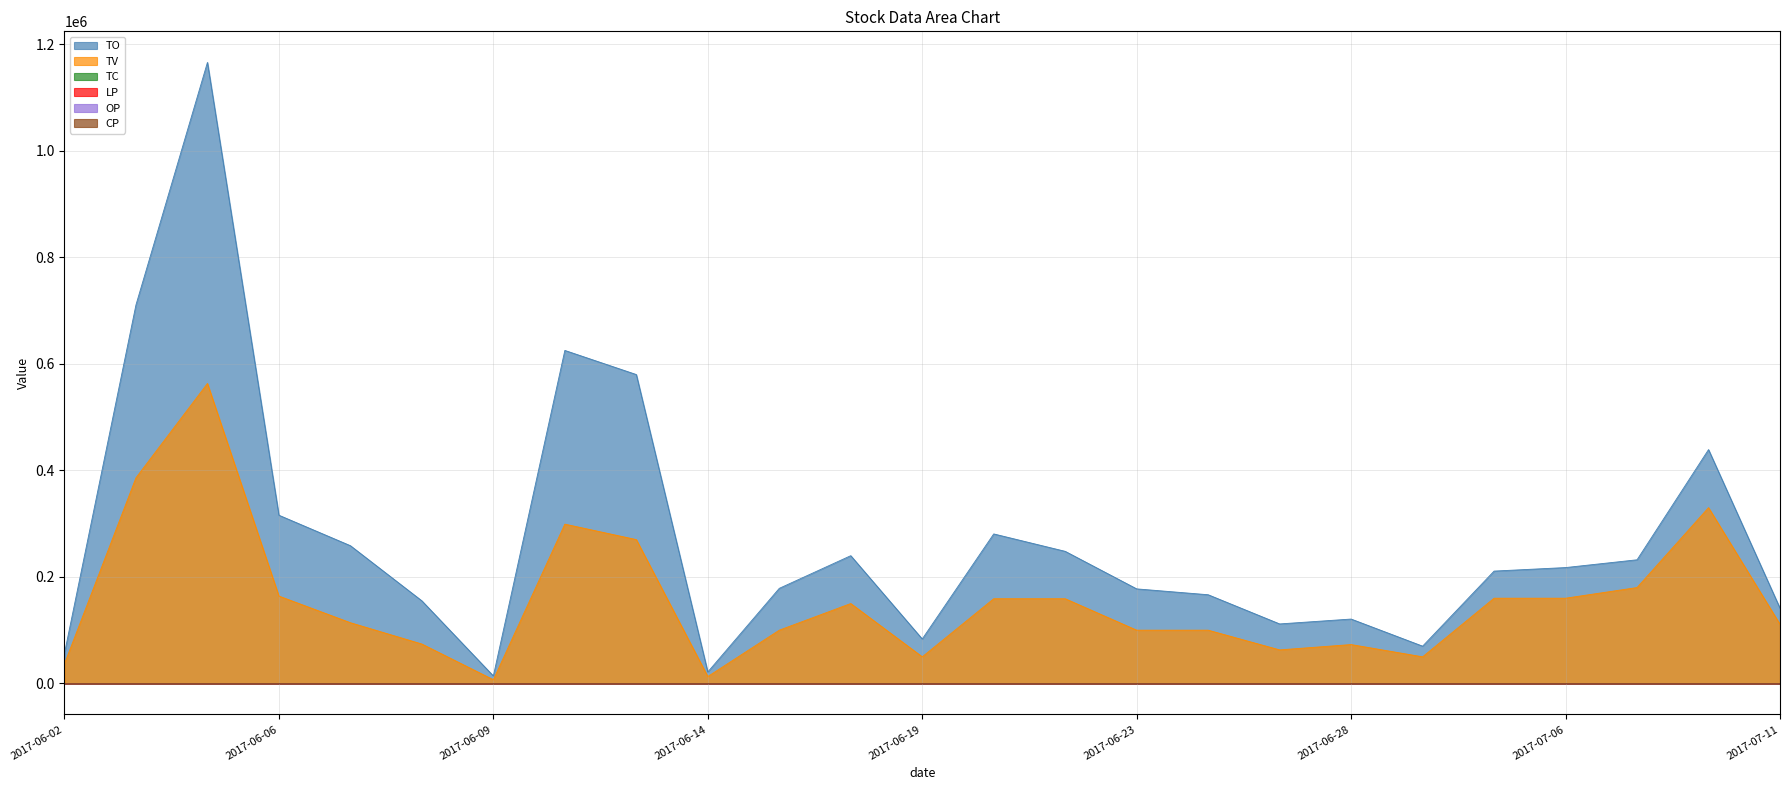

Reading left to right, extract all data points from this chart.

TO: 56780.0	710510.0	1165580.0	315740.0	258560.0	155040.0	14090.0	625030.0	579750.0	21580.0	178500.0	239800.0	83500.0	280650.0	247960.0	177500.0	166500.0	111720.0	120870.0	70000.0	210900.0	217500.0	232100.0	438900.0	141260.0
TV: 37000.0	386000.0	563000.0	164000.0	114000.0	74000.0	7000.0	299000.0	270000.0	13000.0	100000.0	150000.0	50000.0	159000.0	159000.0	100000.0	100000.0	63000.0	73000.0	50000.0	160000.0	160000.0	180000.0	330000.0	111000.0
TC: 4.0	16.0	28.0	11.0	6.0	4.0	2.0	12.0	5.0	4.0	2.0	6.0	1.0	4.0	7.0	2.0	2.0	3.0	5.0	1.0	4.0	3.0	9.0	6.0	4.0
LP: 1.5	1.6	1.8	1.9	2.1	2.0	2.0	2.0	2.1	1.6	1.8	1.6	1.7	1.7	1.5	1.8	1.6	1.7	1.6	1.4	1.3	1.3	1.2	1.3	1.3
OP: 1.5	1.6	2.0	1.9	2.3	2.1	2.1	2.0	2.2	1.7	1.8	1.6	1.7	1.7	1.6	1.8	1.6	1.7	1.6	1.4	1.3	1.4	1.2	1.3	1.3
CP: 1.5	2.0	1.8	2.0	2.1	2.0	2.0	2.1	2.1	1.6	1.8	1.6	1.7	1.8	1.6	1.8	1.7	1.8	1.6	1.4	1.4	1.4	1.3	1.3	1.3